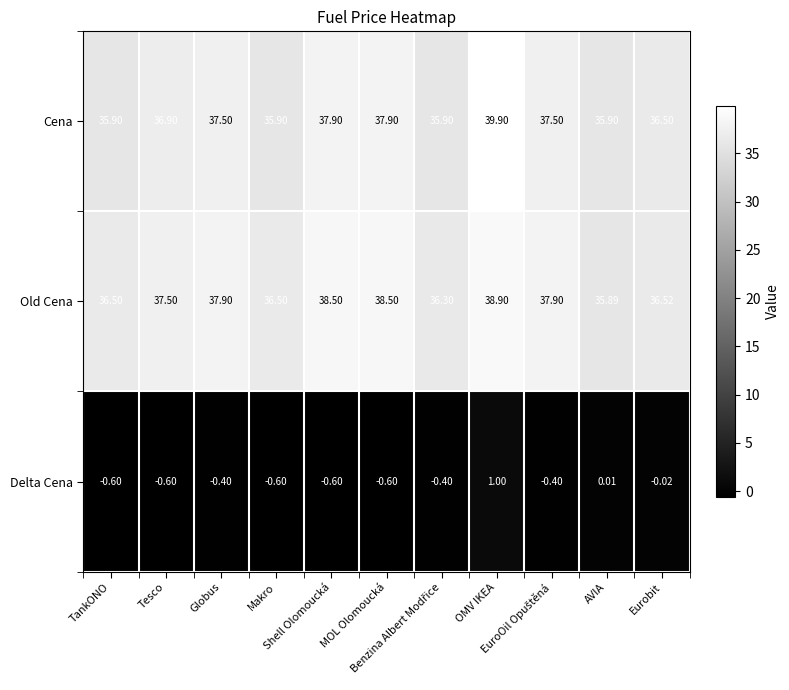

Which series has the largest total across all categories?

Old Cena